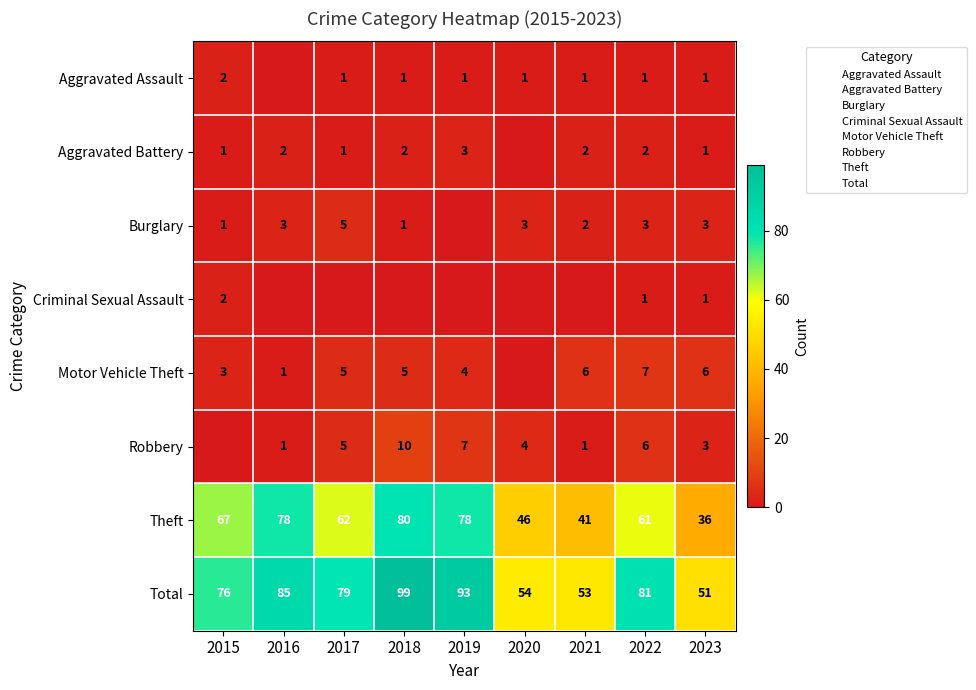

Between 2021 and 2022, which series saw the biggest shift?

Total